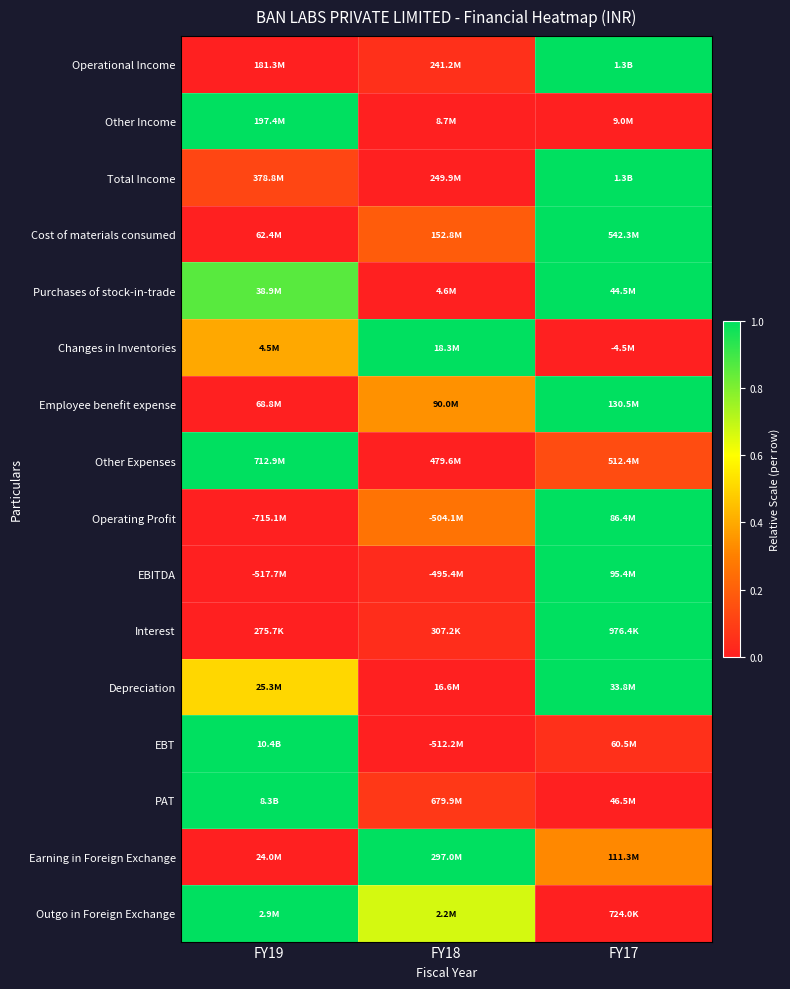

How many data points does each series have?

3